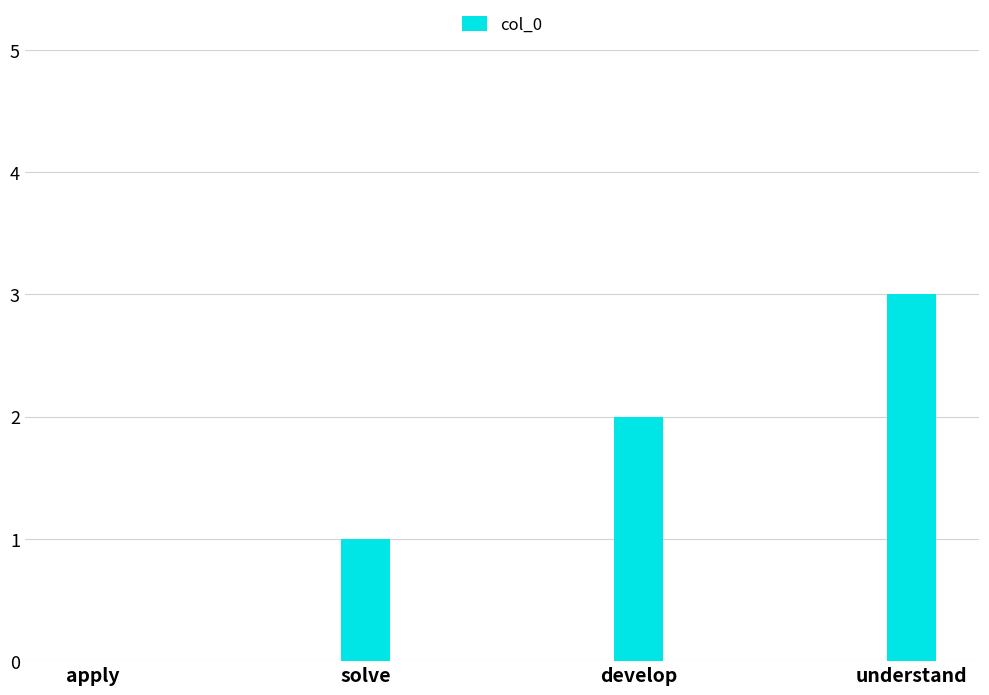

What is the greatest value displayed?

3